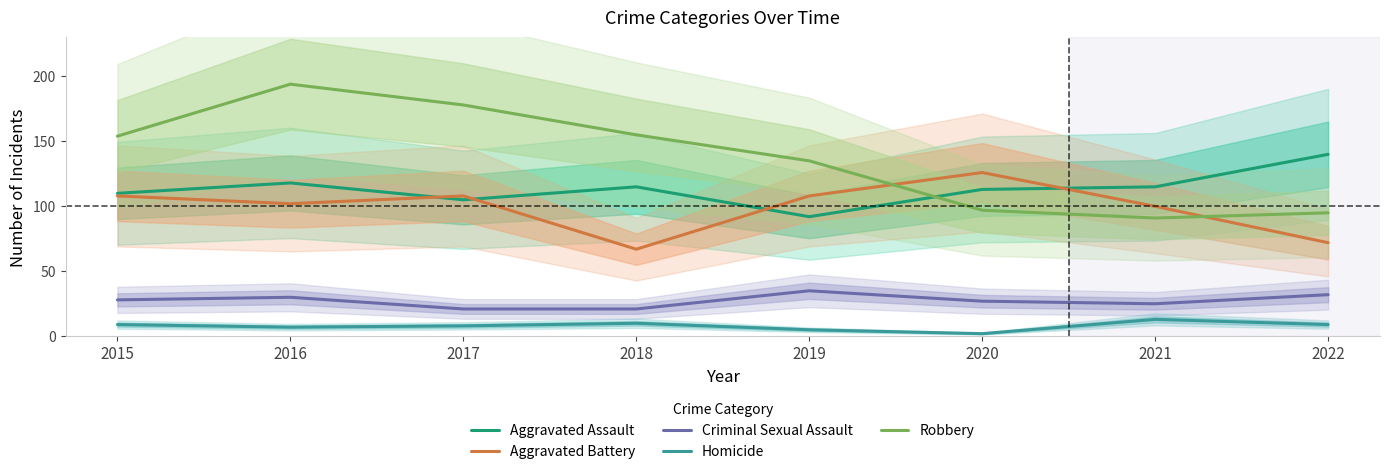

Reading left to right, list all the values displayed in this chart.

Aggravated Assault: 2015=110	2016=118	2017=105	2018=115	2019=92	2020=113	2021=115	2022=140
Aggravated Battery: 2015=108	2016=102	2017=108	2018=67	2019=108	2020=126	2021=100	2022=72
Criminal Sexual Assault: 2015=28	2016=30	2017=21	2018=21	2019=35	2020=27	2021=25	2022=32
Homicide: 2015=9	2016=7	2017=8	2018=10	2019=5	2020=2	2021=13	2022=9
Robbery: 2015=154	2016=194	2017=178	2018=155	2019=135	2020=97	2021=91	2022=95